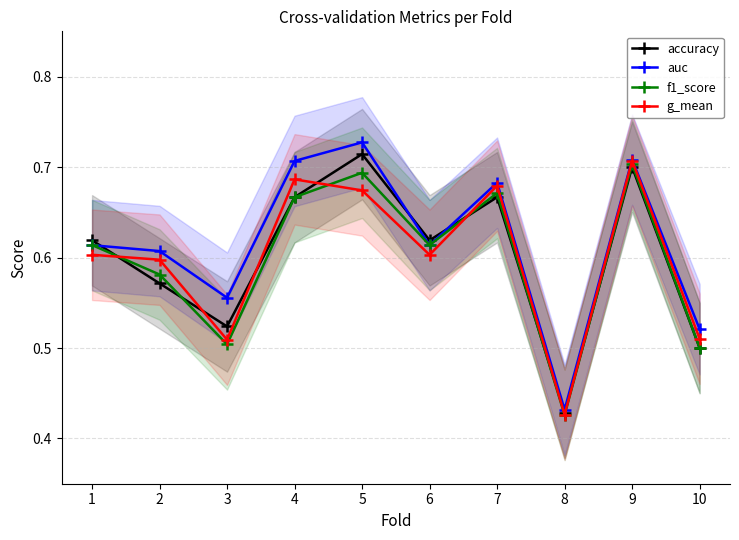

Reading right to left, what are all the values shown in this chart?

accuracy: 0.5	0.7	0.4	0.7	0.6	0.7	0.7	0.5	0.6	0.6
auc: 0.5	0.7	0.4	0.7	0.6	0.7	0.7	0.6	0.6	0.6
f1_score: 0.5	0.7	0.4	0.7	0.6	0.7	0.7	0.5	0.6	0.6
g_mean: 0.5	0.7	0.4	0.7	0.6	0.7	0.7	0.5	0.6	0.6